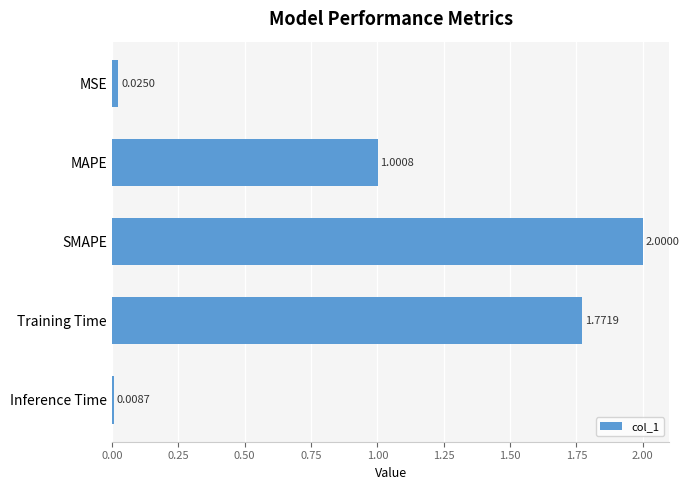

How many bars are there in total?

5